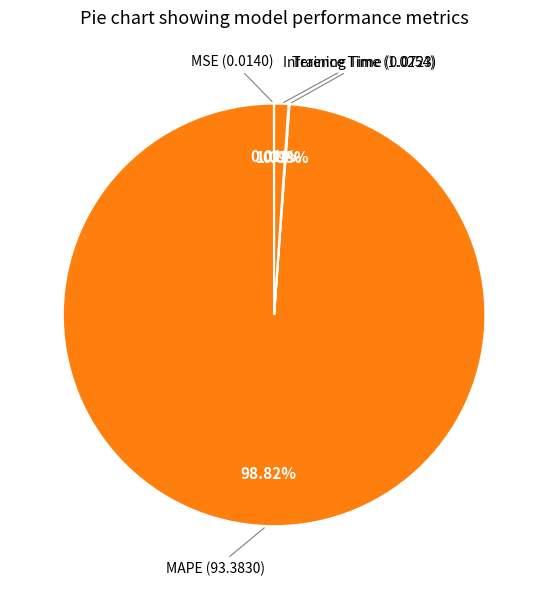

To the nearest percent, what is the average slice percentage?

25%